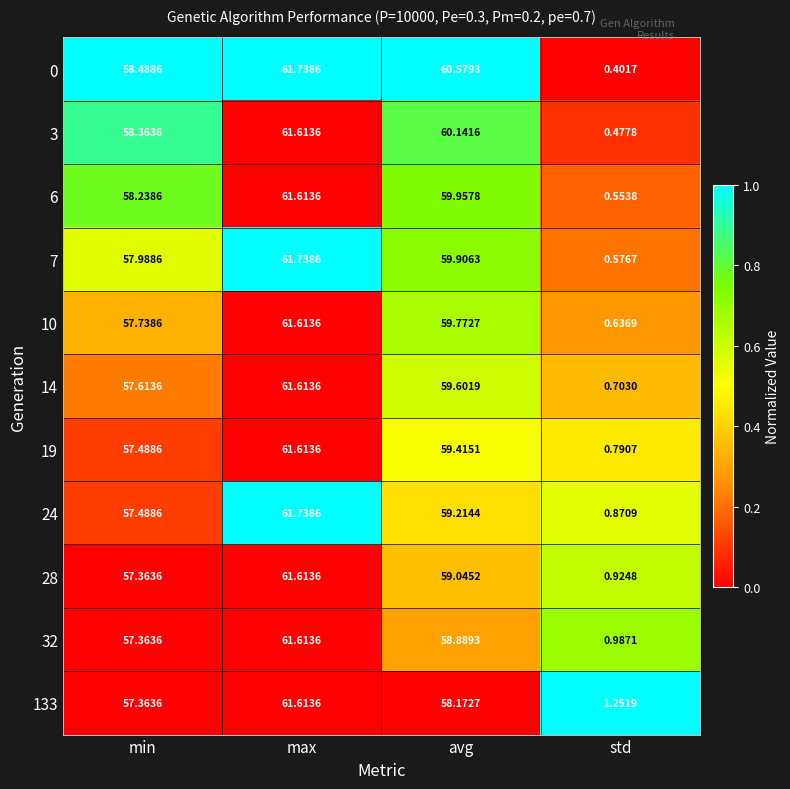

What is the total value across all series at std?

8.2